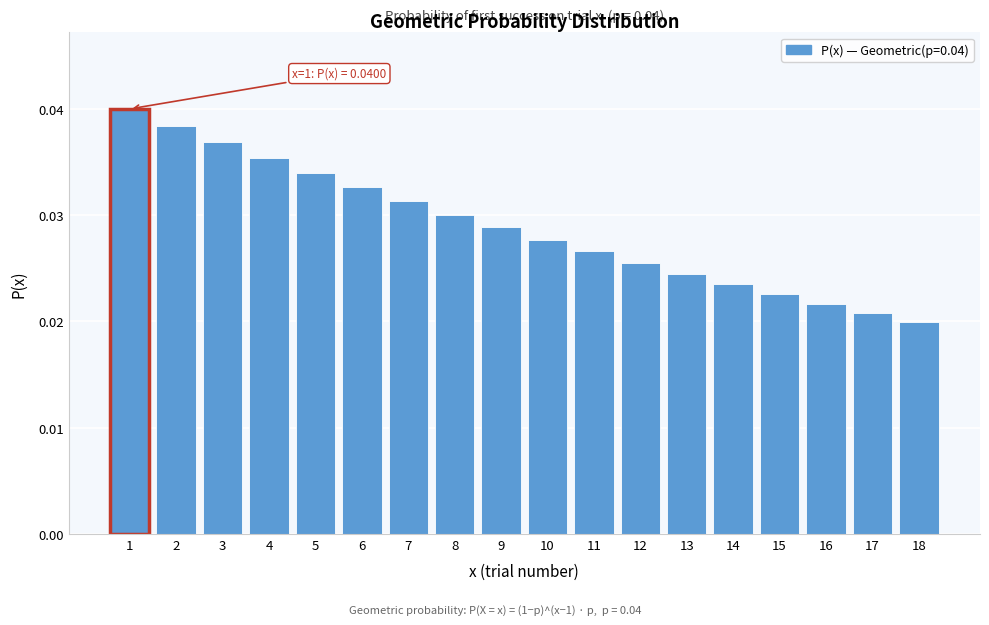

Between 4 and 5, which is larger?

4